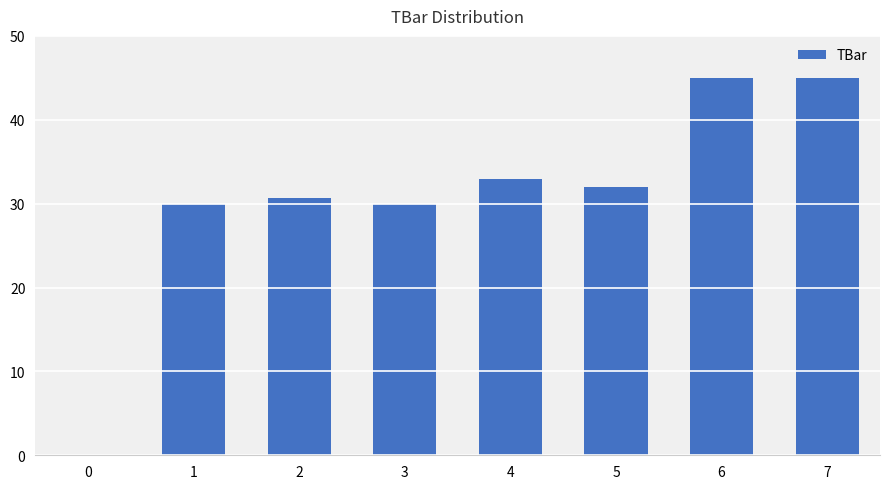

How many positive values are there?

7